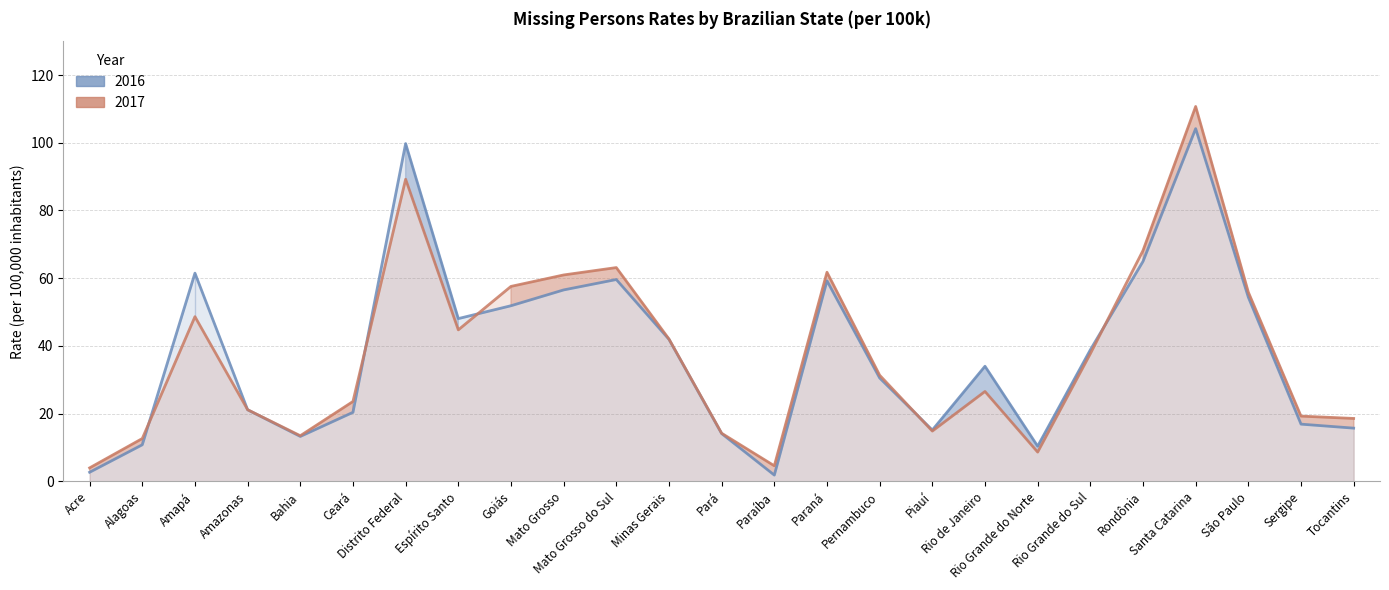

Count the number of data series in this chart.

2